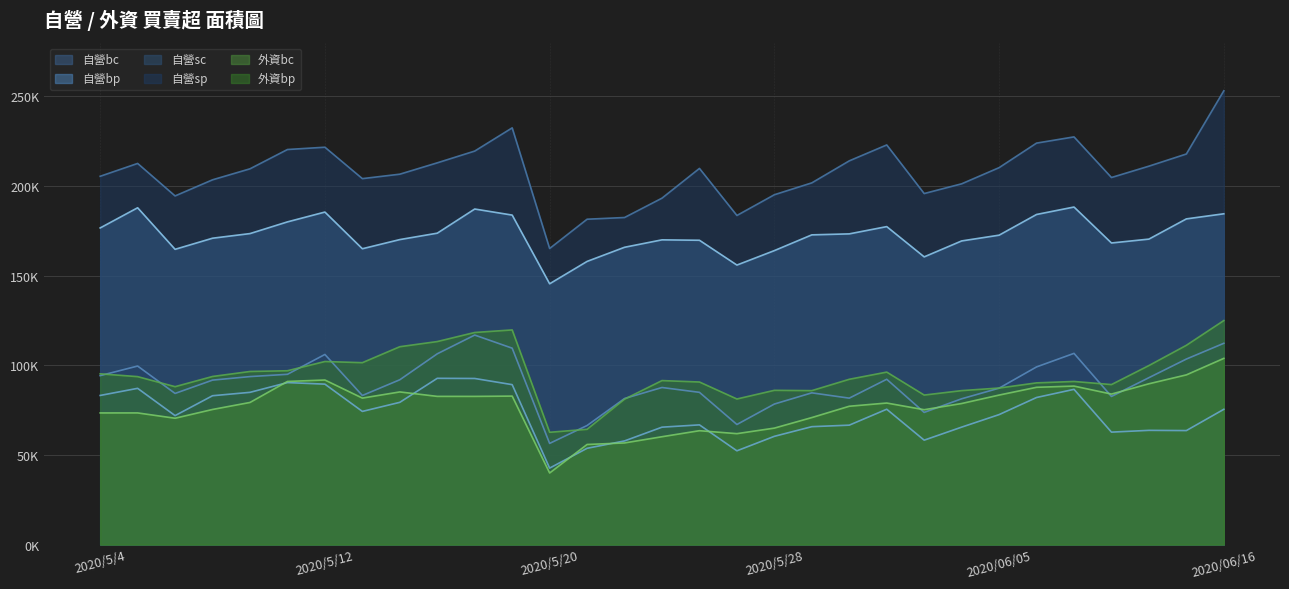

What are all the series names shown in the legend?

自營bc, 自營bp, 自營sc, 自營sp, 外資bc, 外資bp